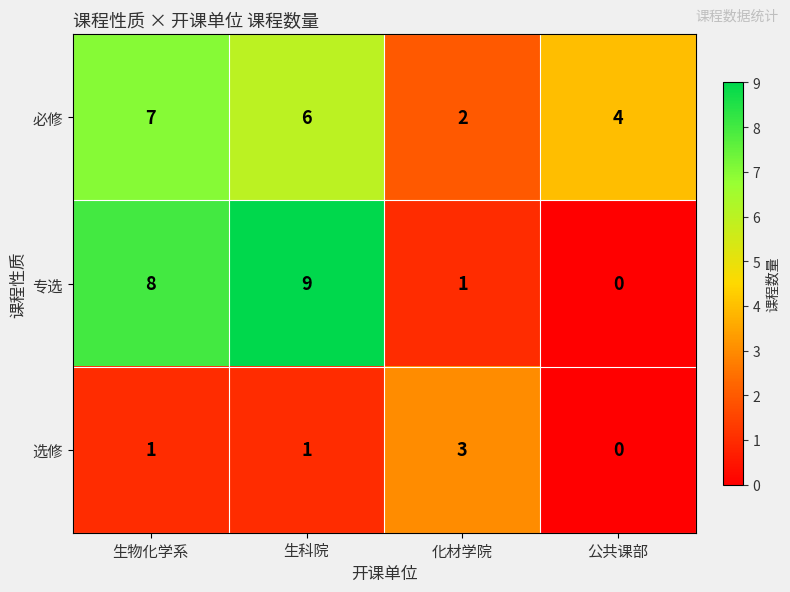

What is the greatest value displayed?

9